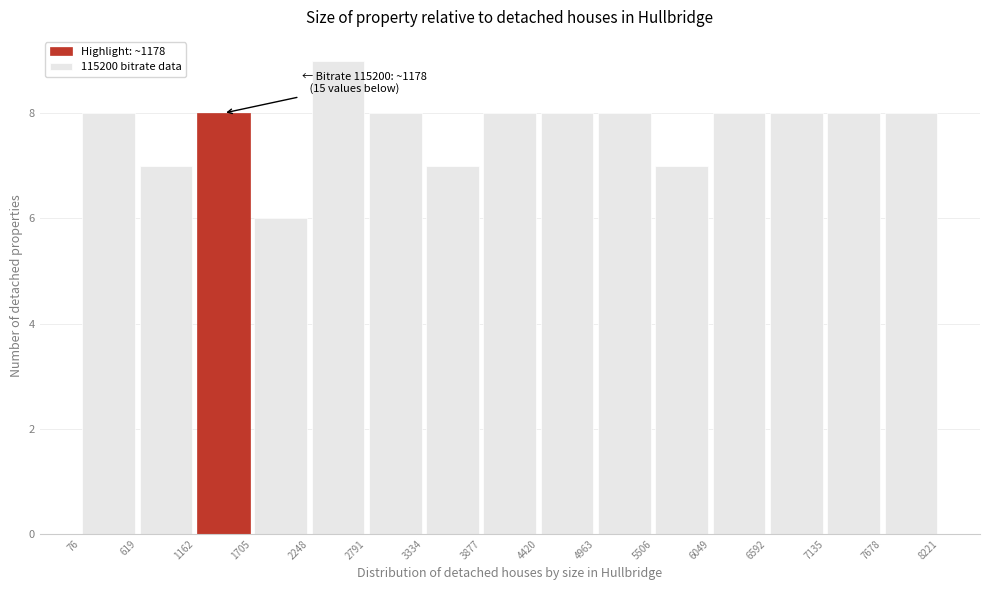

Over which range of the x-axis is the bar tallest?

2248 to 2791